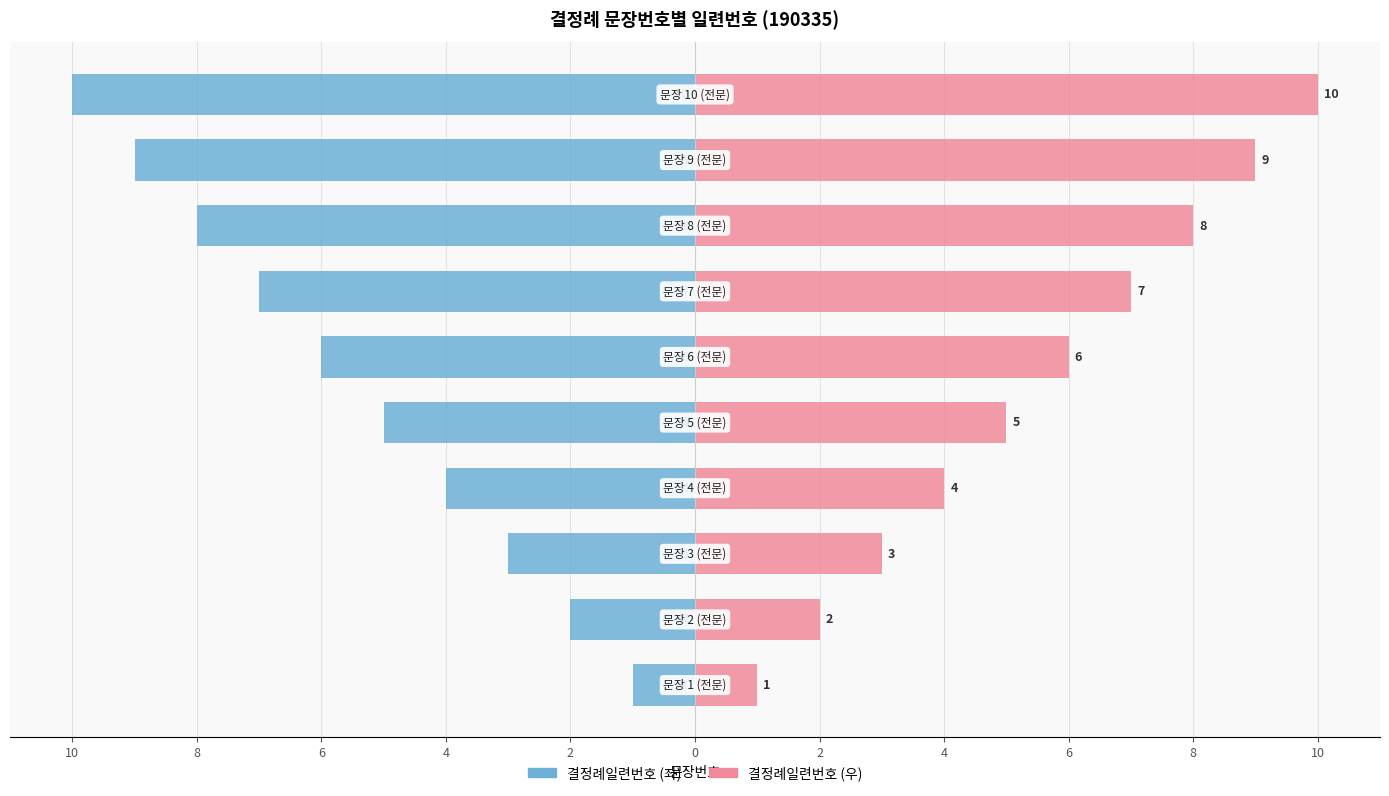

How many values in the 결정례일련번호 (우) series are below 6?

5